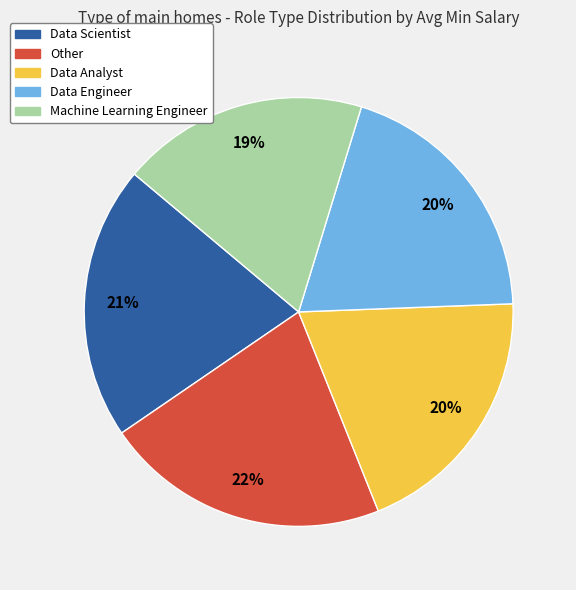

Does any single category account for the majority?

No